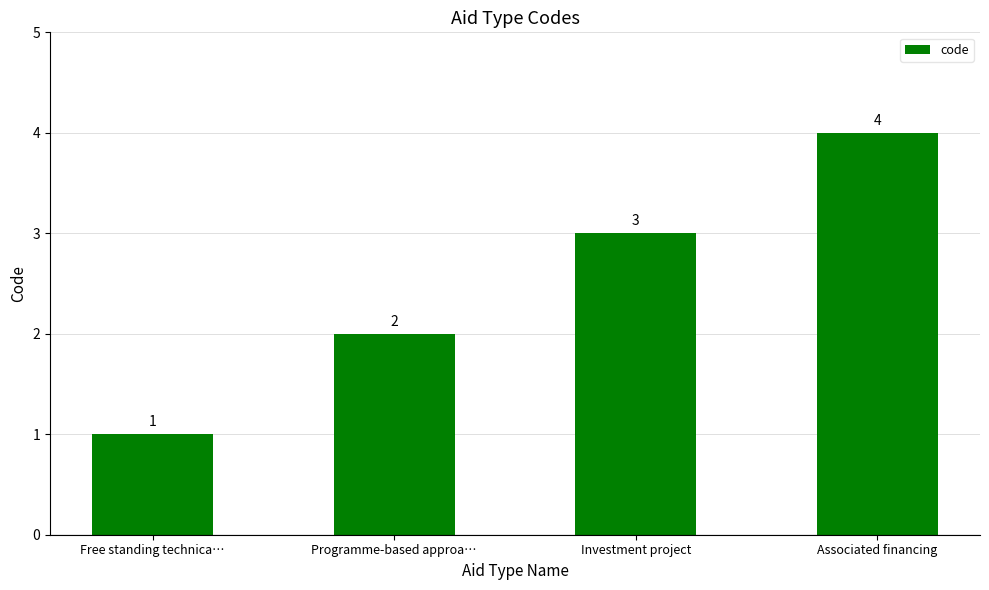

Between Investment project and Programme-based approa…, which is larger?

Investment project